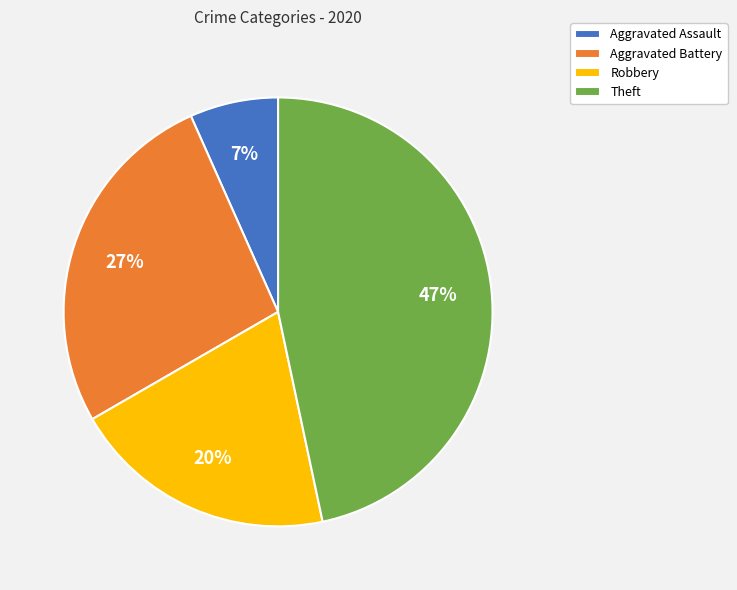

To the nearest percent, what is the combined percentage of Aggravated Assault and Robbery?

27%